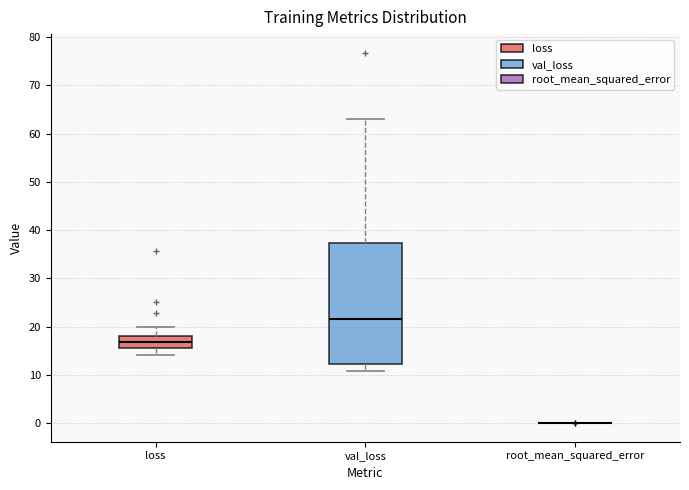

Reading left to right, transcribe this box plot: for each box, give where its median line is, the range the box spans, and where its two whiskers end, as read against the y-axis. The values are not printed on the chart, so give them approximately, as read against the axis.

loss: median 17, box 16 to 18, whiskers 14 to 20
val_loss: median 22, box 12 to 37, whiskers 11 to 63
root_mean_squared_error: box collapsed to a line at 0, whiskers 0 to 0